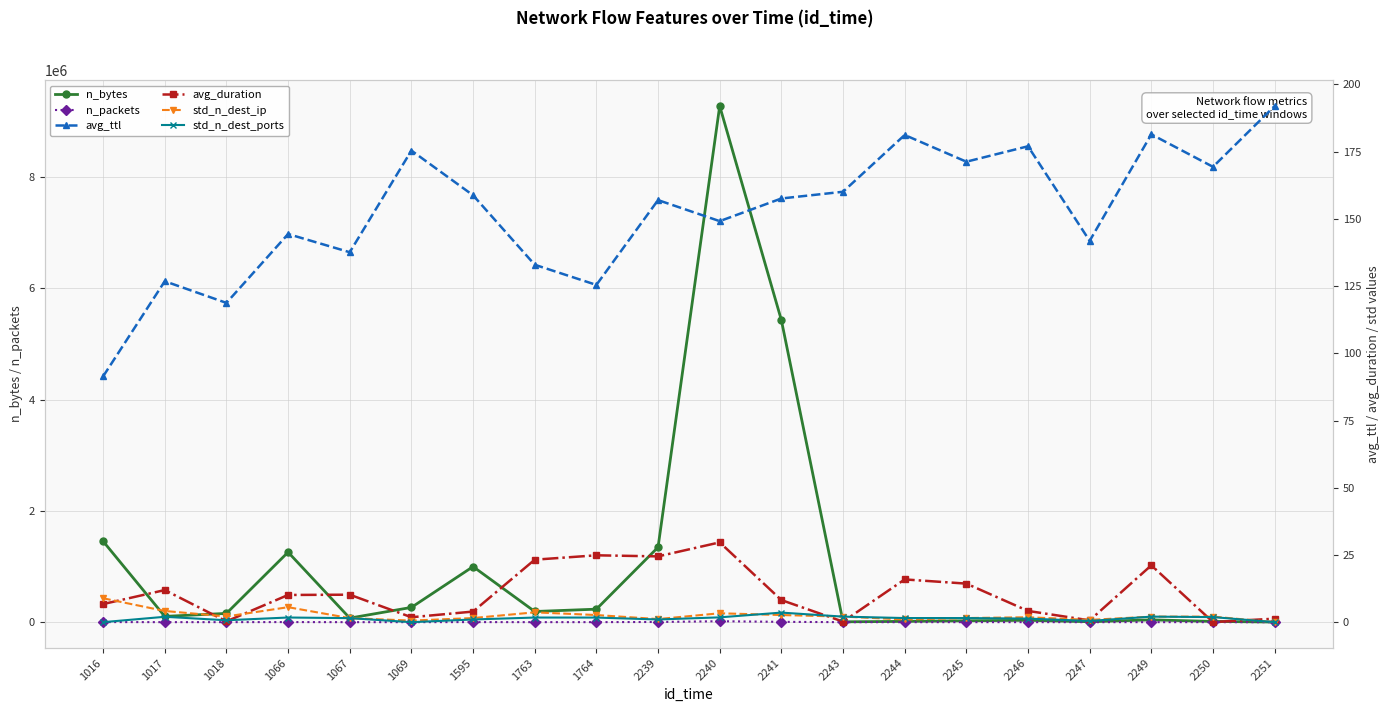

Which series has the largest total across all categories?

n_bytes